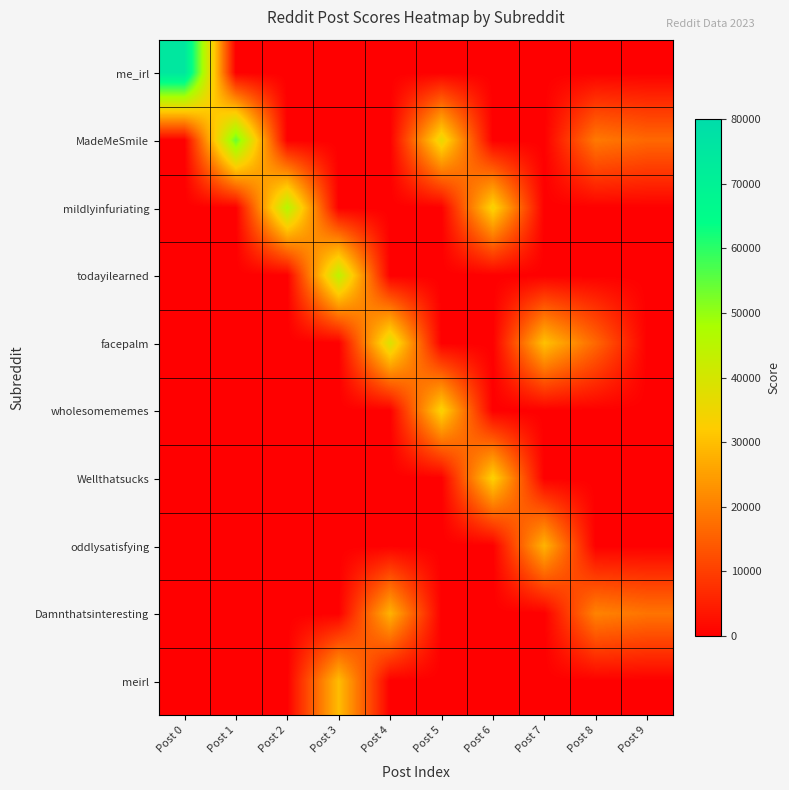

Which series has the largest total across all categories?

MadeMeSmile